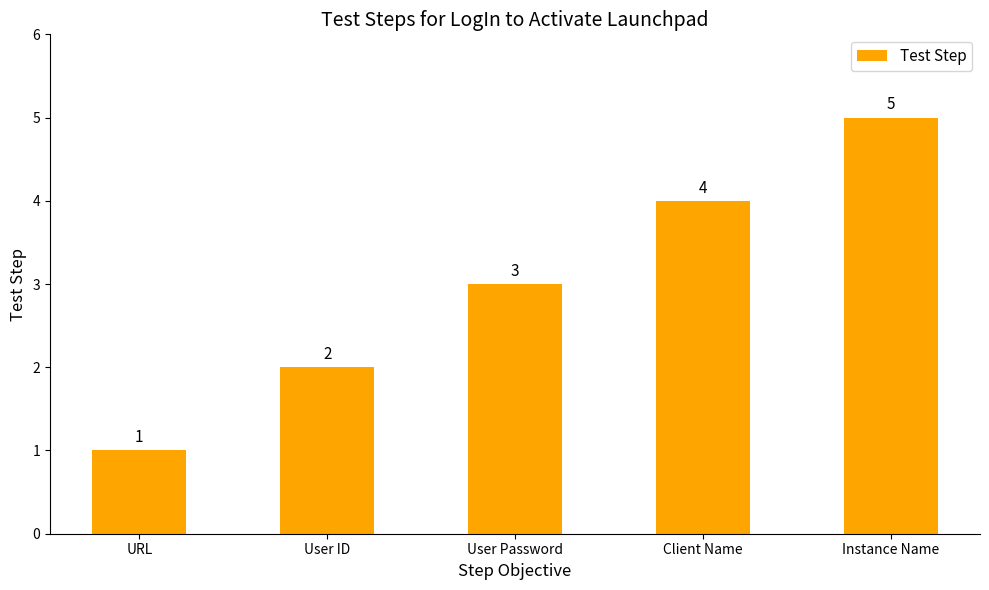

Which category has the lowest value across all series?

URL